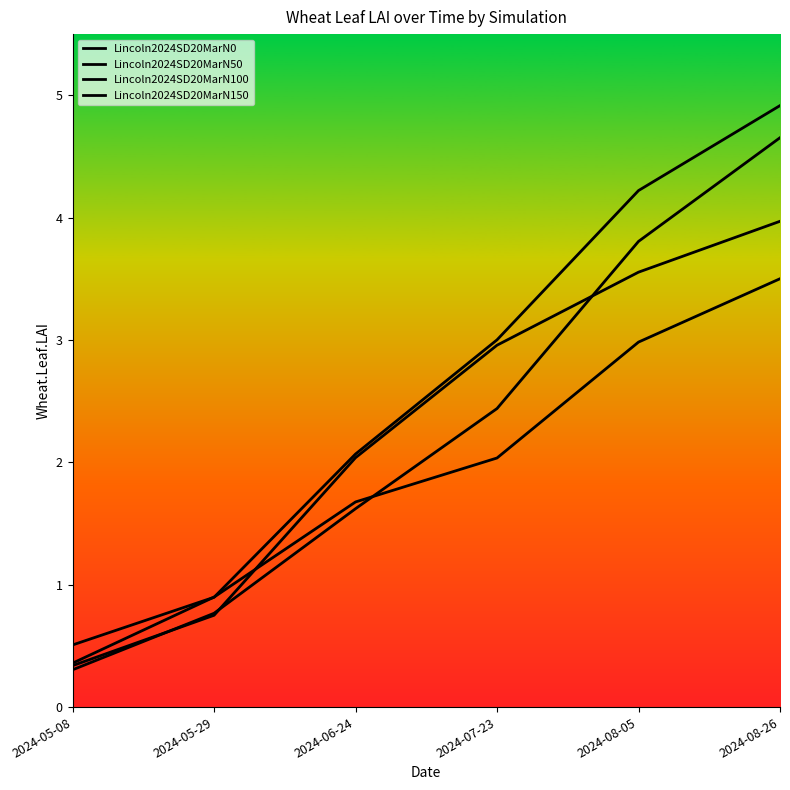

True or false: Lincoln2024SD20MarN100 and Lincoln2024SD20MarN150 cross at least once.

False